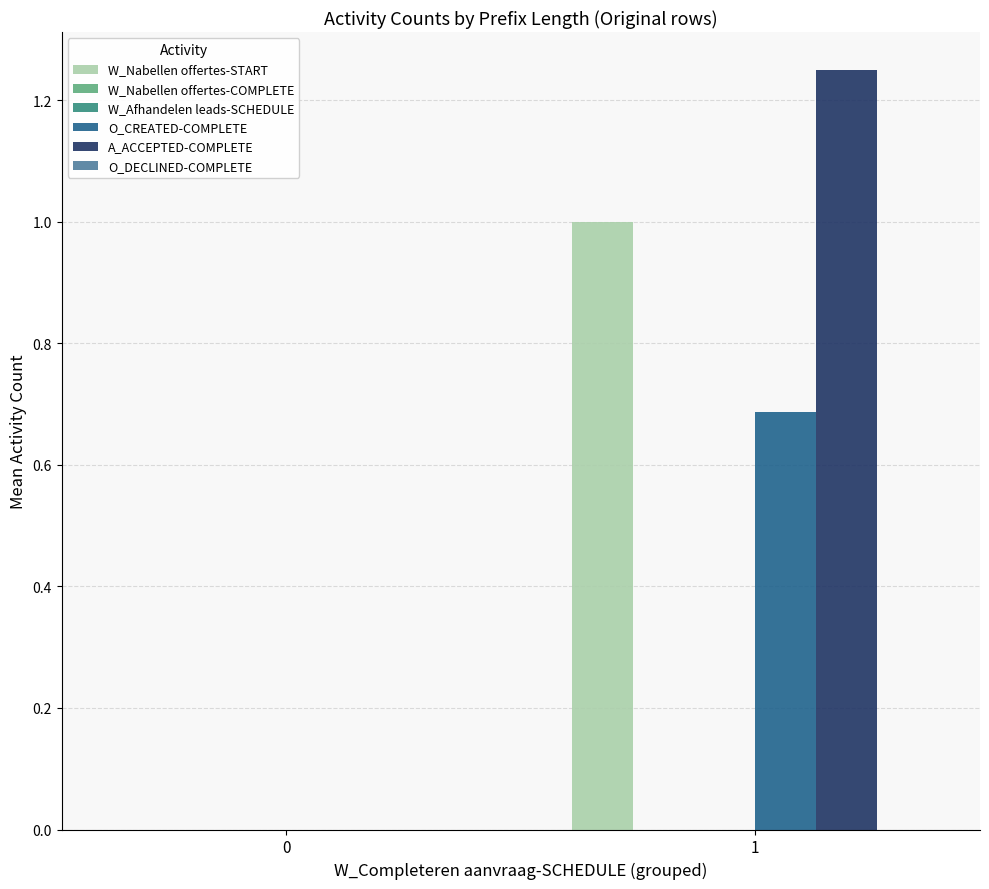

Count the number of categories in the chart.

2